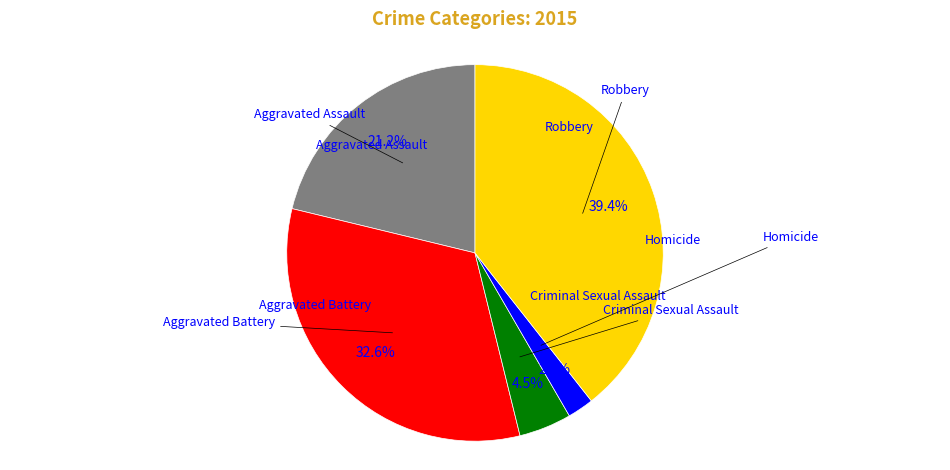

Is there any slice that represents more than half of the pie?

No